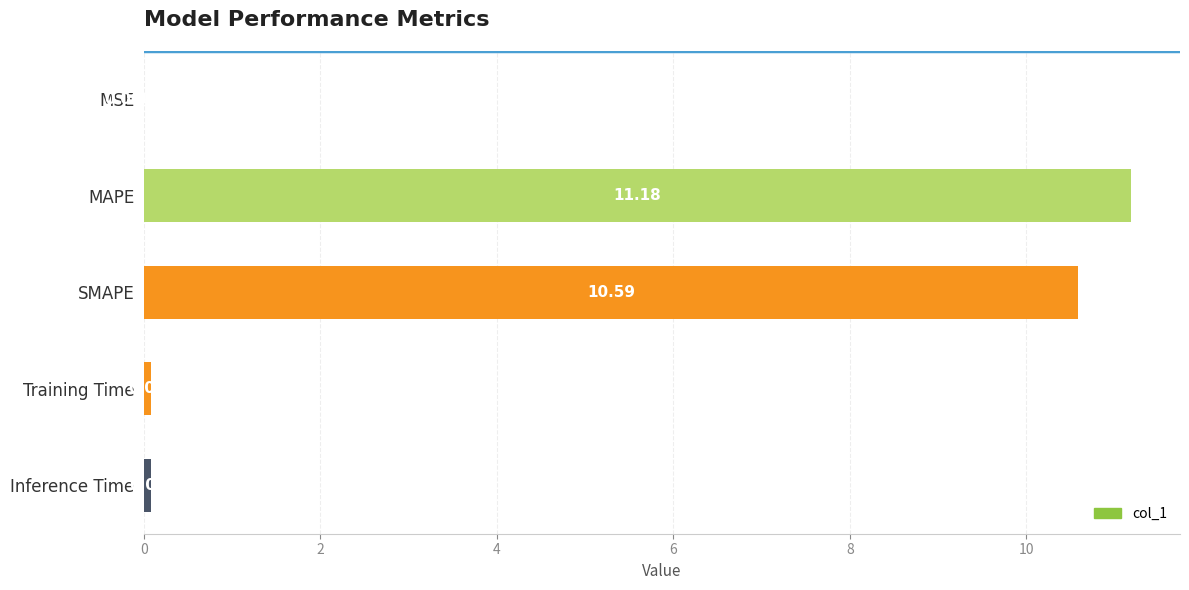

Which category has the highest value across all series?

MAPE